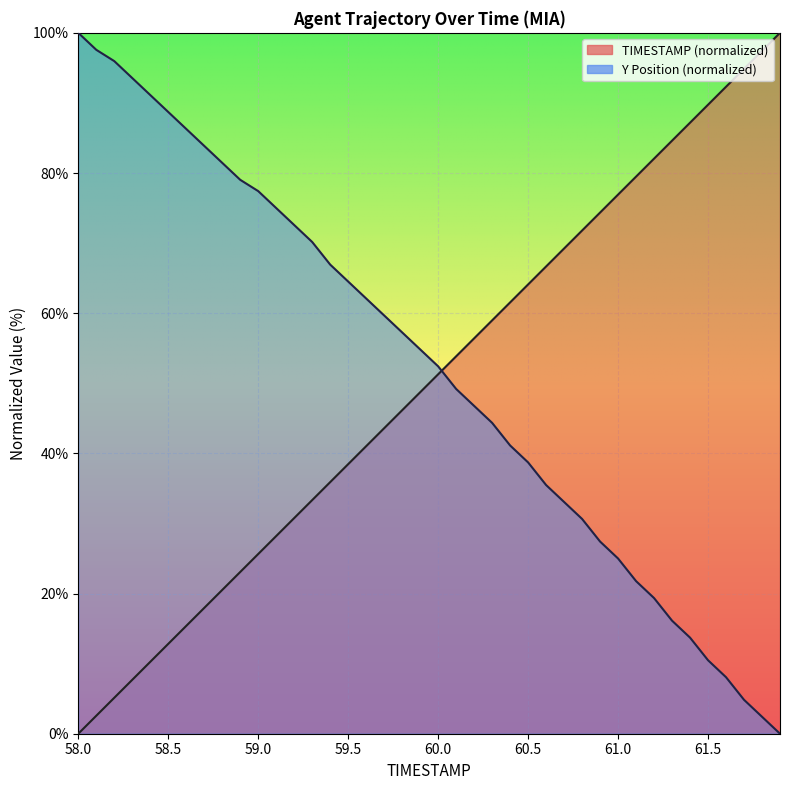

Rank the series by their maximum value, from lowest to highest.

TIMESTAMP, Y